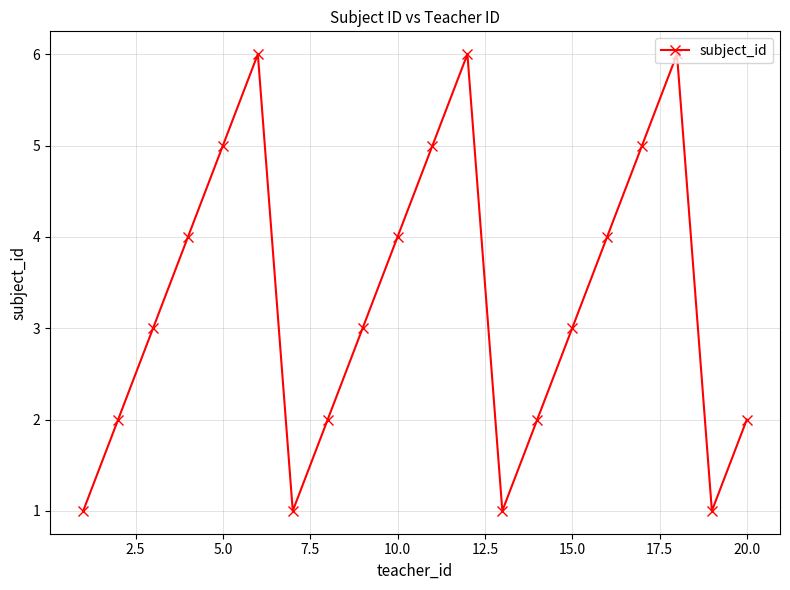

True or false: the data has more than 0 interior local peaks.

True